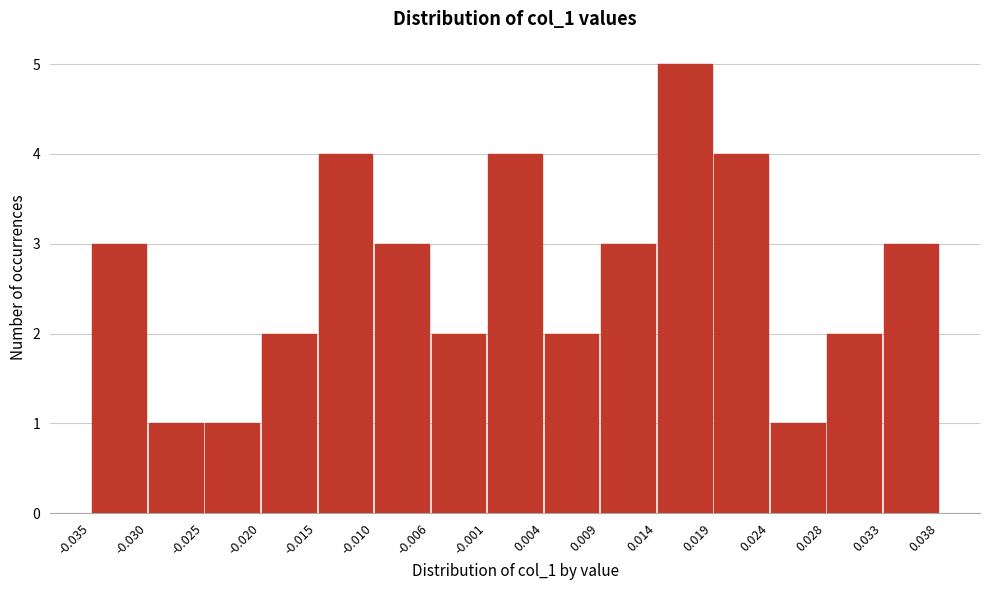

Reading left to right, list every bar in this chart as the range it spans on the x-axis followed by its height. The values are not printed on the chart, so give them approximately, as read against the axis.

-0.035 to -0.030: 3
-0.030 to -0.025: 1
-0.025 to -0.020: 1
-0.020 to -0.015: 2
-0.015 to -0.010: 4
-0.010 to -0.006: 3
-0.006 to -0.001: 2
-0.001 to 0.004: 4
0.004 to 0.009: 2
0.009 to 0.014: 3
0.014 to 0.019: 5
0.019 to 0.024: 4
0.024 to 0.028: 1
0.028 to 0.033: 2
0.033 to 0.038: 3